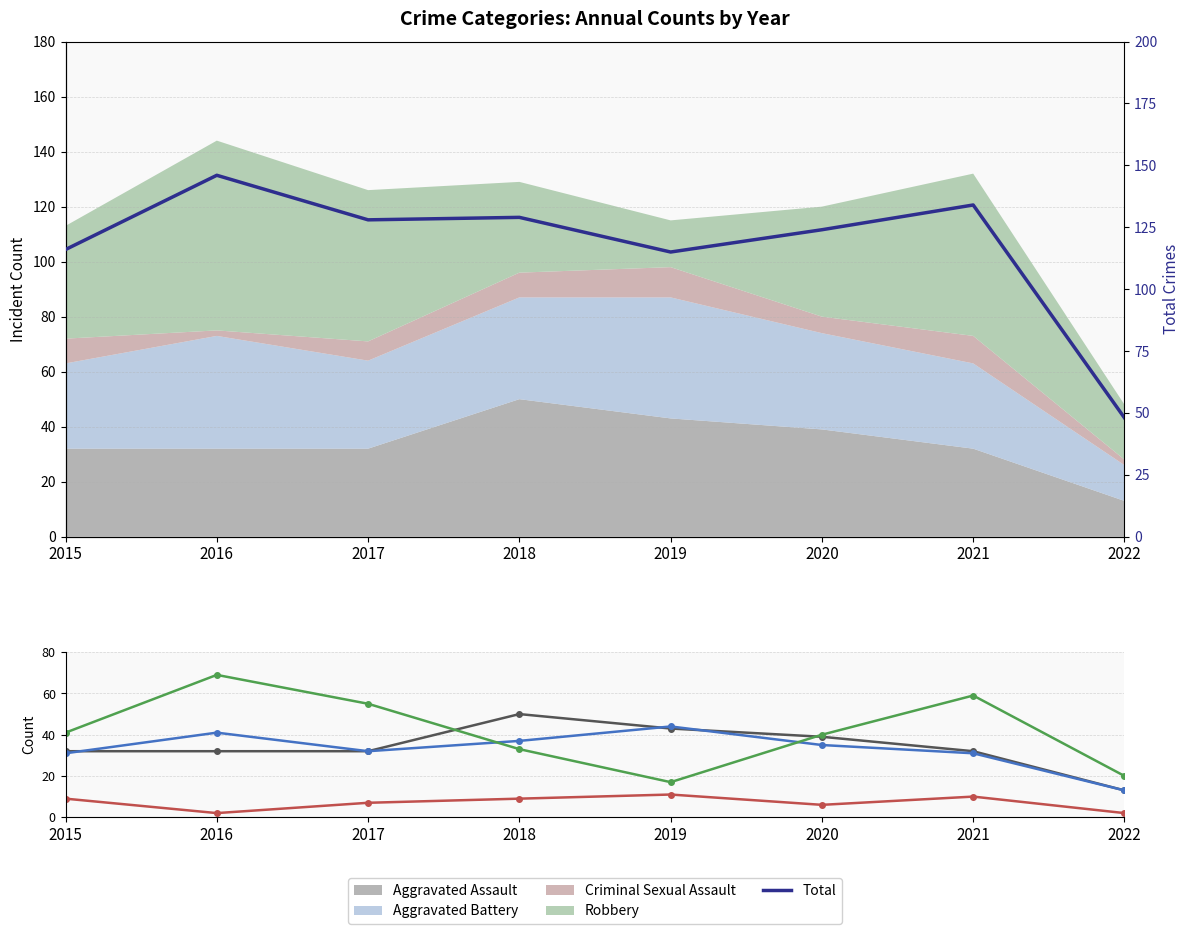

Reading left to right, transcribe all the data shown in this chart.

Aggravated Assault: 32	32	32	50	43	39	32	13
Aggravated Battery: 31	41	32	37	44	35	31	13
Criminal Sexual Assault: 9	2	7	9	11	6	10	2
Robbery: 41	69	55	33	17	40	59	20
Total: 116	146	128	129	115	124	134	48